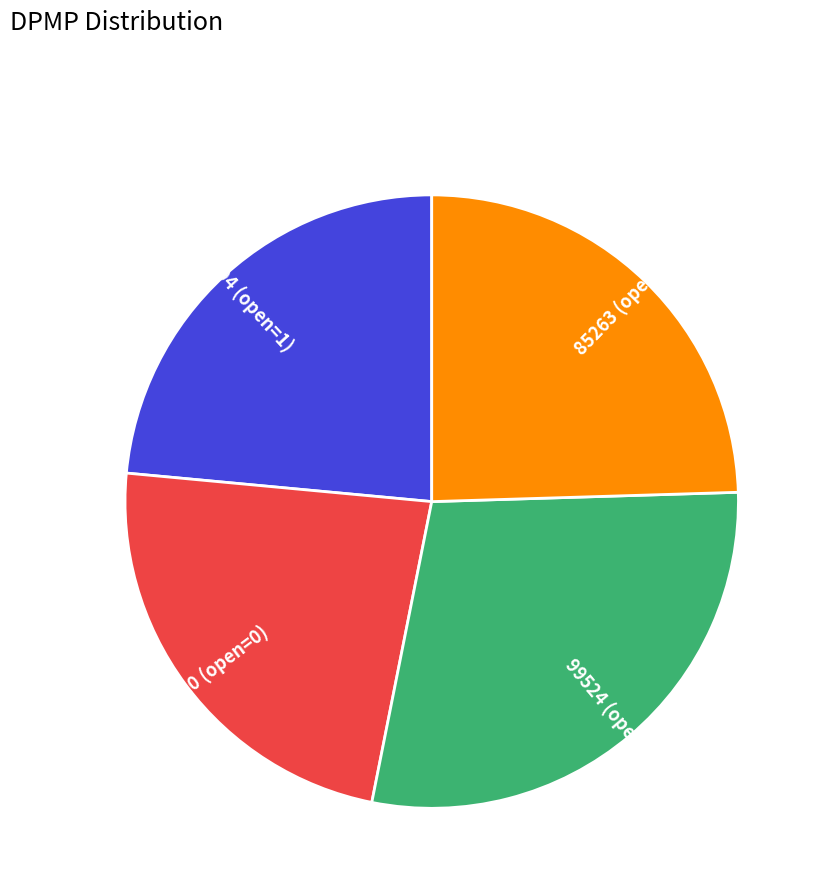

True or false: 81220 (open=0) accounts for 23% of the total.

True